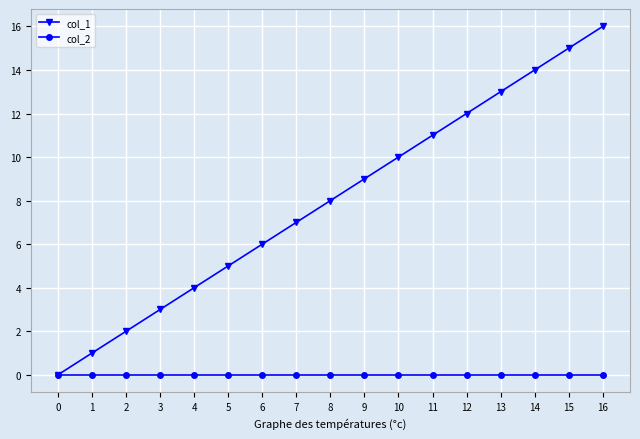

Which series has the largest total across all categories?

col_1